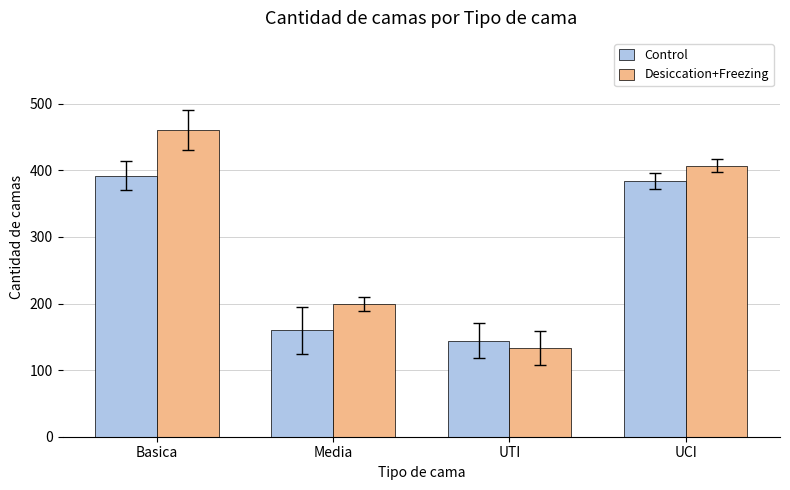

What is the label of the 1st bar from the right?

UCI